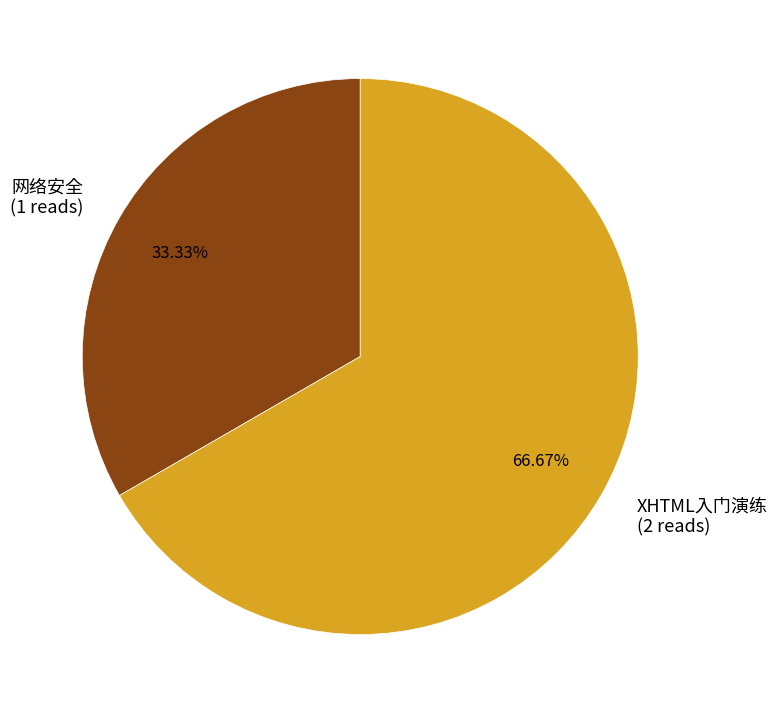

To the nearest percent, what is the average slice percentage?

50%